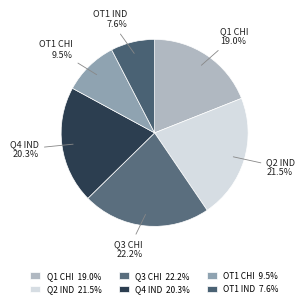

Which has a higher value, Q1 CHI or Q2 IND?

Q2 IND